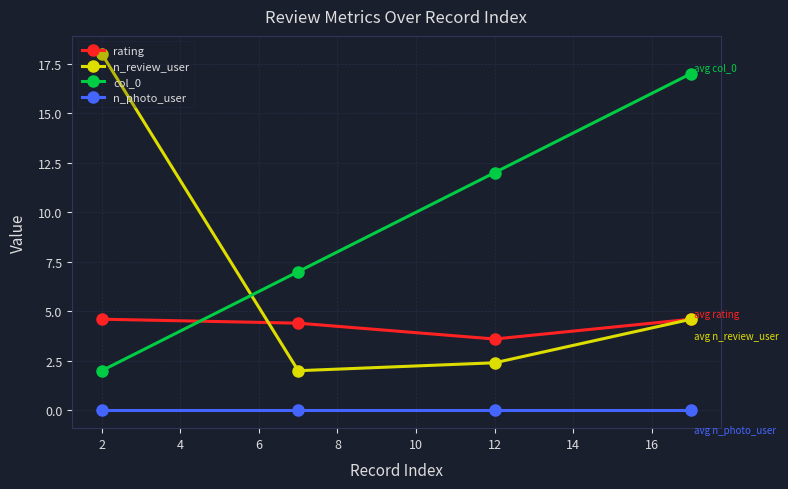

Reading right to left, transcribe all the data shown in this chart.

rating: 4.6	3.6	4.4	4.6
n_review_user: 4.6	2.4	2.0	18.0
col_0: 17.0	12.0	7.0	2.0
n_photo_user: 0.0	0.0	0.0	0.0